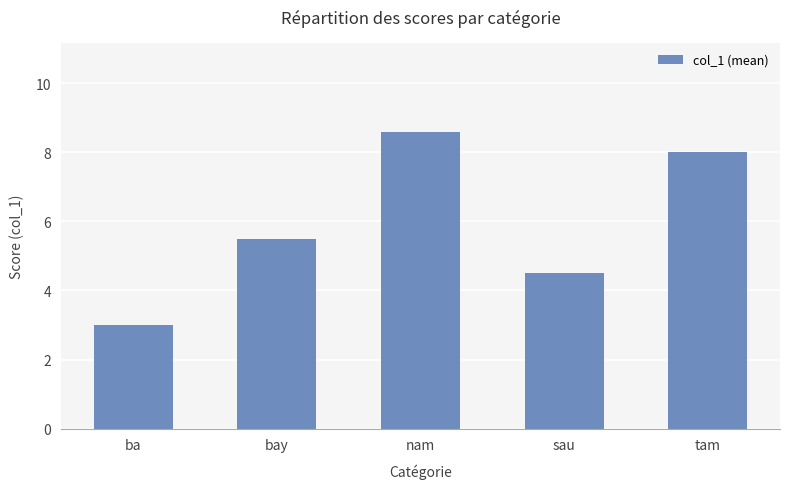

List the labels in order of value, smallest first.

ba, sau, bay, tam, nam